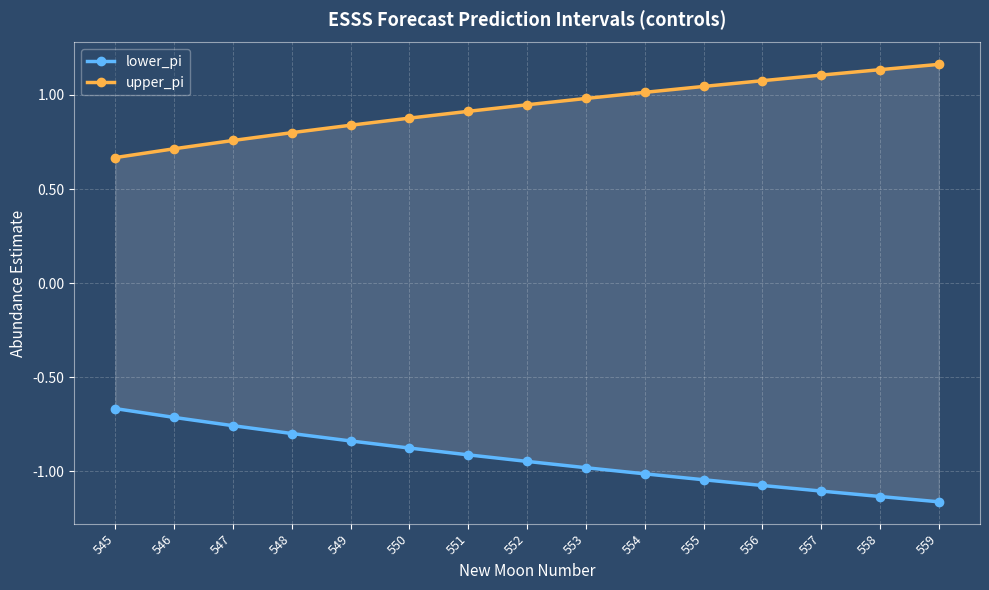

What is the sum of the lower_pi values at 546 and 552?

-1.7